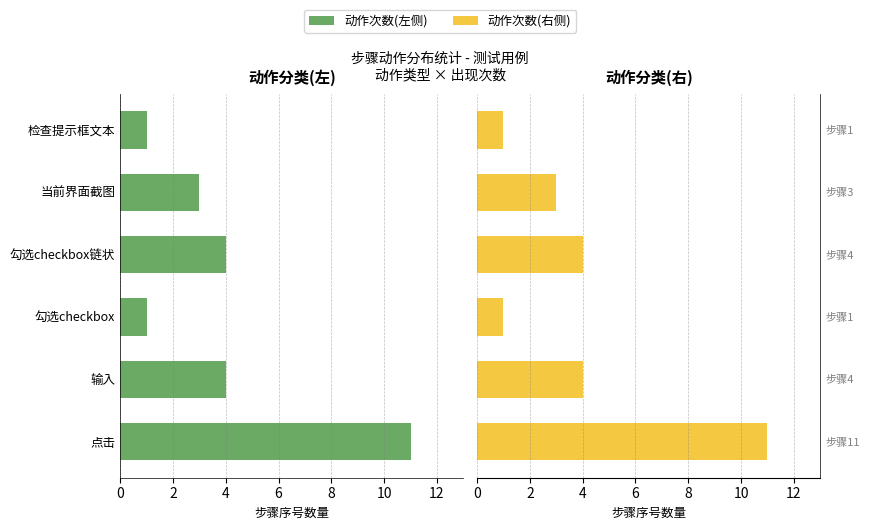

What is the smallest value displayed?

1